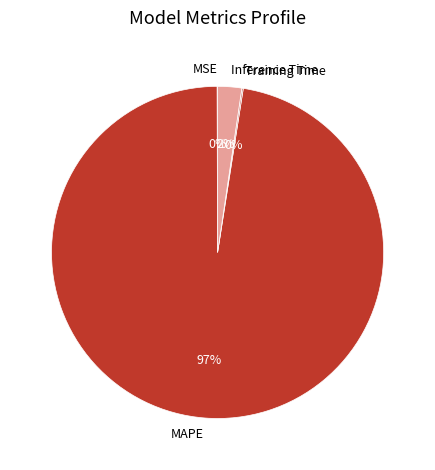

To the nearest percent, what is the average slice percentage?

25%